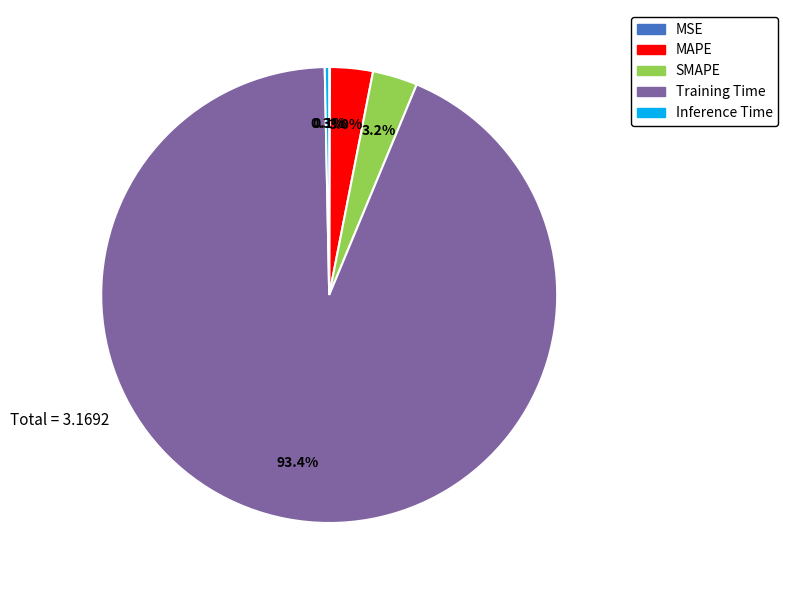

What portion of the pie excludes Inference Time?

99.7%